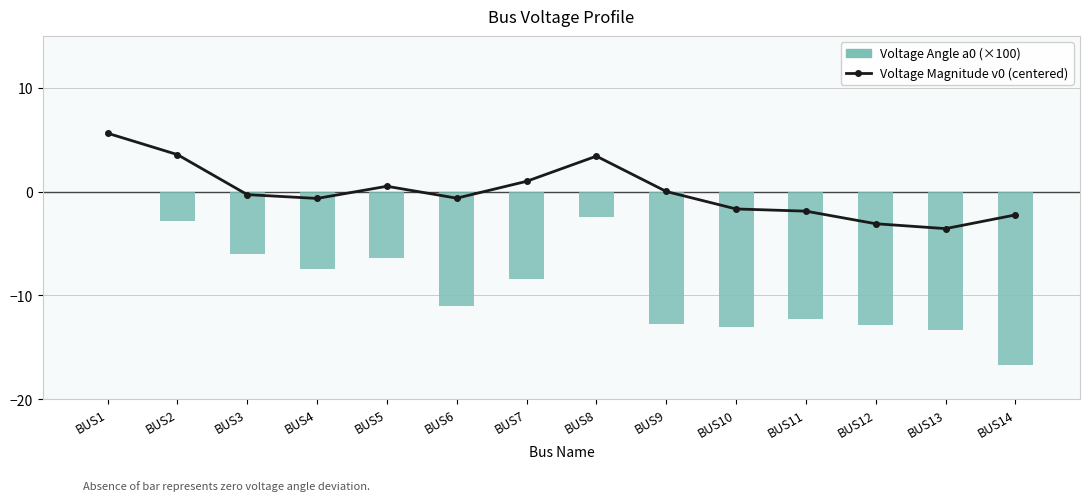

Which label corresponds to the smallest value in the chart?

BUS14